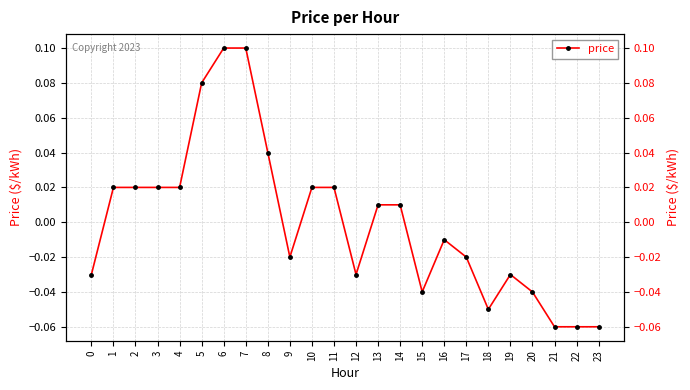

Count the number of data series in this chart.

1